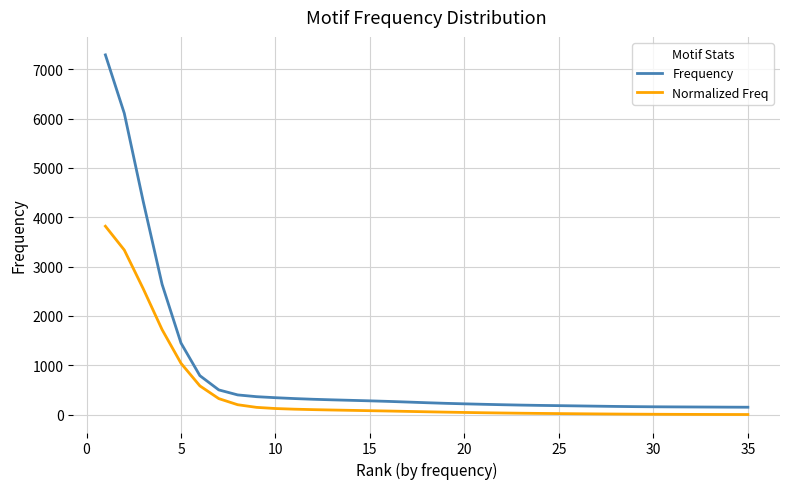

Rank the series by their average value, from lowest to highest.

Normalized Freq, Frequency